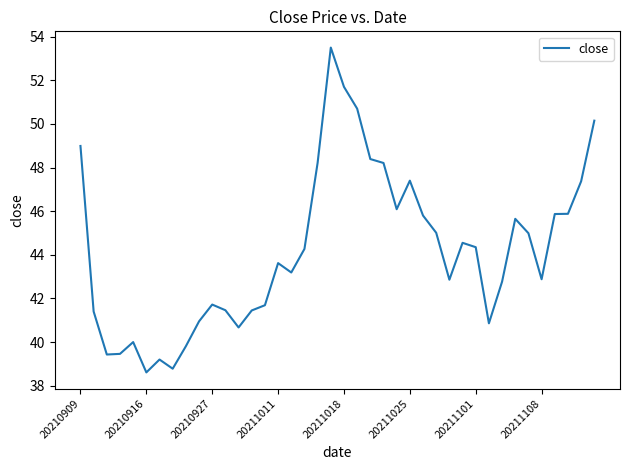

What is the difference between the maximum and minimum values?

14.9